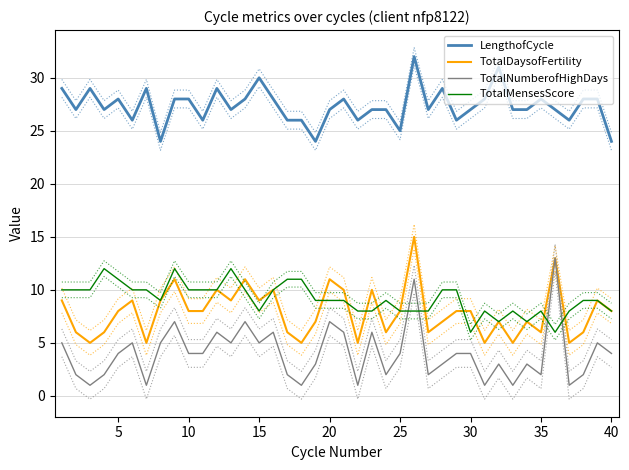

Is the value of TotalMensesScore at 10 greater than the value of LengthofCycle at 35?

No